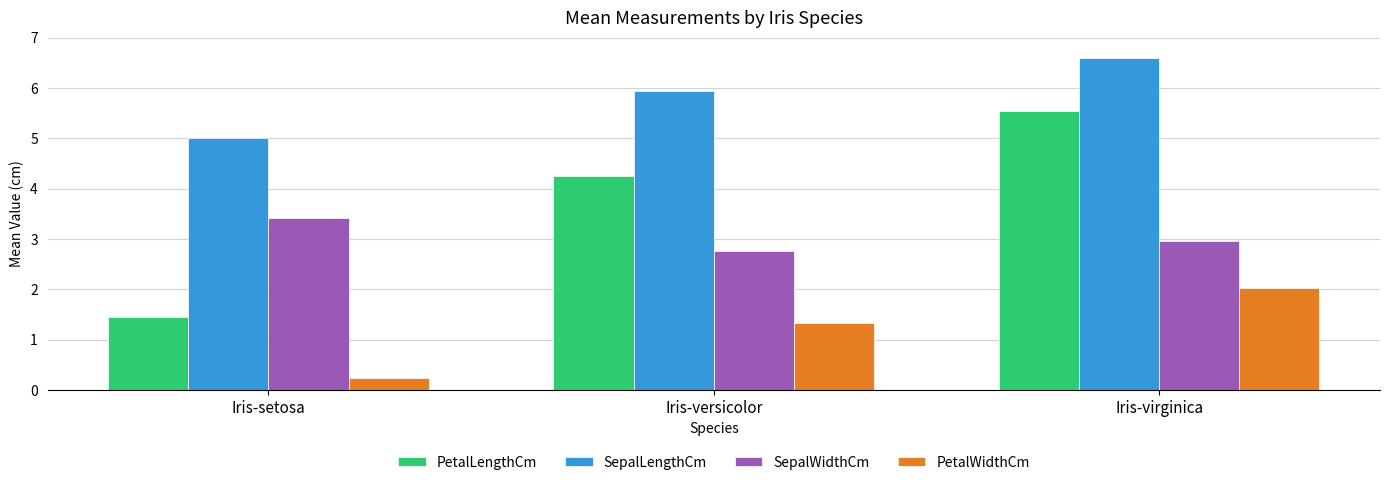

Which series changed the most between Iris-setosa and Iris-virginica?

PetalLengthCm